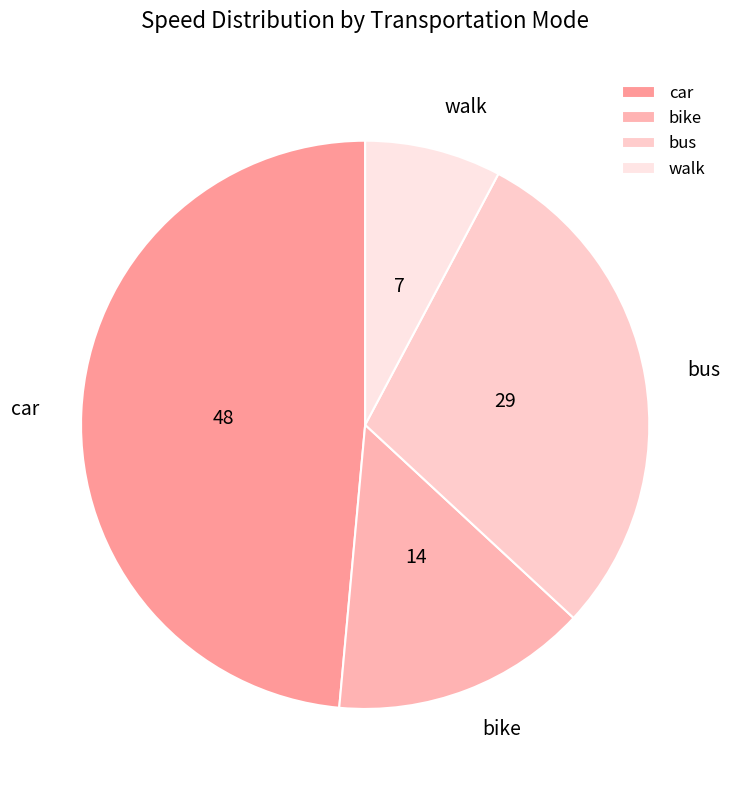

What is the smallest slice in the pie chart?

walk